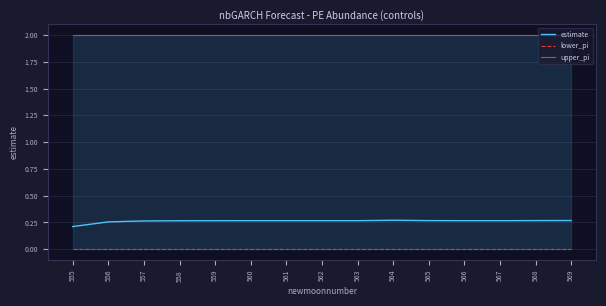

Which series changed the most between 564 and 568?

estimate